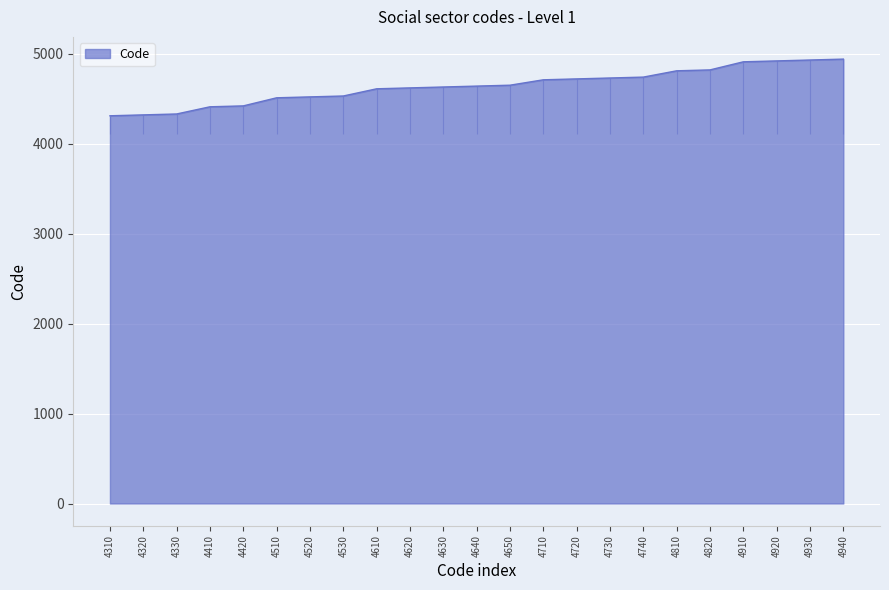

Reading left to right, what are all the values shown in this chart?

4310	4320	4330	4410	4420	4510	4520	4530	4610	4620	4630	4640	4650	4710	4720	4730	4740	4810	4820	4910	4920	4930	4940